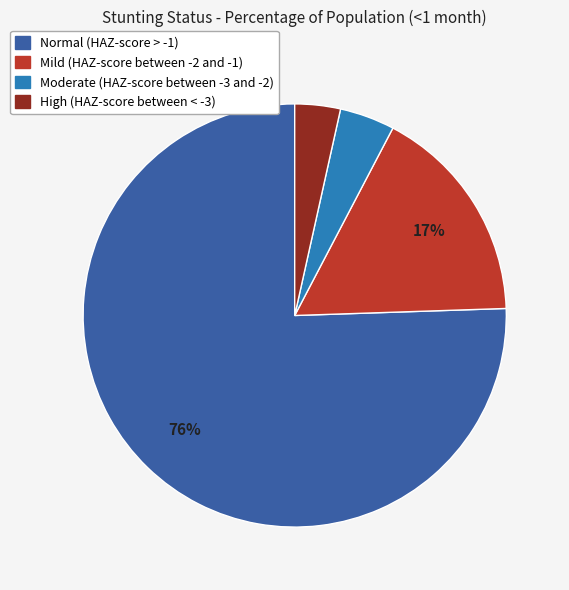

Rank the categories by value from highest to lowest.

Normal (HAZ-score > -1), Mild (HAZ-score between -2 and -1), Moderate (HAZ-score between -3 and -2), High (HAZ-score between < -3)